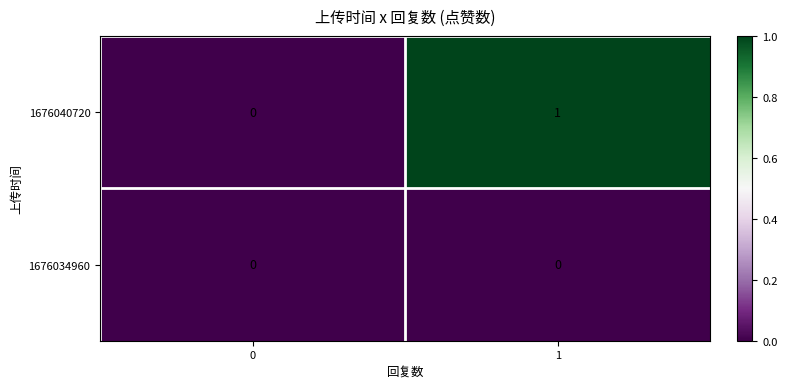

Rank the series by their maximum value, from lowest to highest.

1676034960, 1676040720